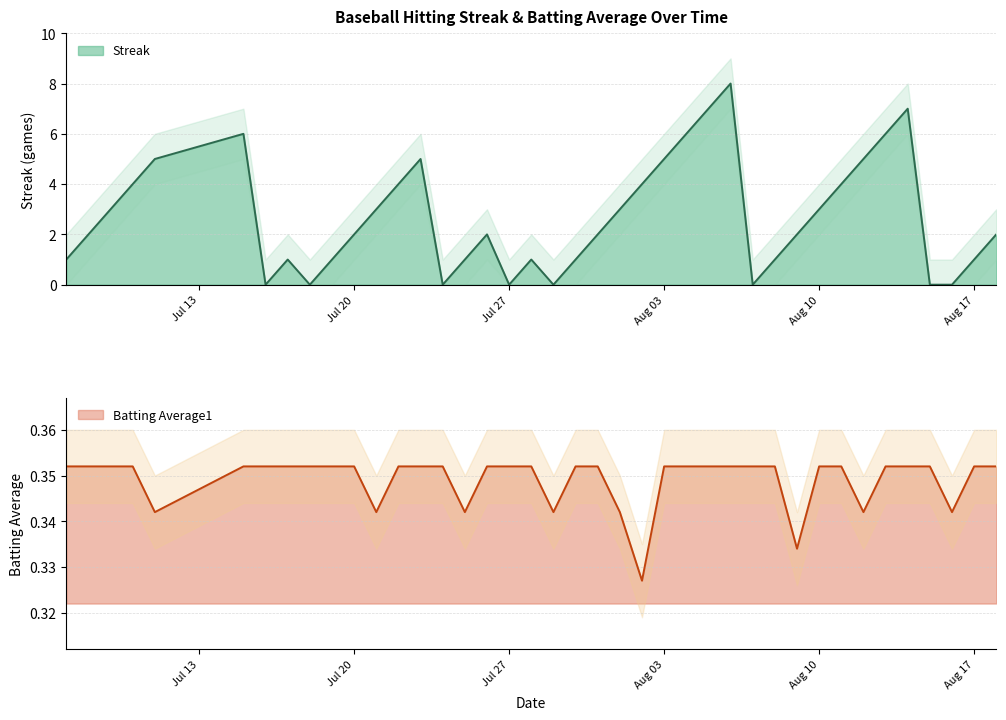

Reading left to right, extract all data points from this chart.

Streak: 1.0	2.0	3.0	4.0	5.0	6.0	0.0	1.0	0.0	1.0	2.0	3.0	4.0	5.0	0.0	1.0	2.0	0.0	1.0	0.0	1.0	2.0	3.0	4.0	5.0	6.0	7.0	8.0	0.0	1.0	2.0	3.0	4.0	5.0	6.0	7.0	0.0	0.0	1.0	2.0
Batting Average1: 0.4	0.4	0.4	0.4	0.3	0.4	0.4	0.4	0.4	0.4	0.4	0.3	0.4	0.4	0.4	0.3	0.4	0.4	0.4	0.3	0.4	0.4	0.3	0.3	0.4	0.4	0.4	0.4	0.4	0.4	0.3	0.4	0.4	0.3	0.4	0.4	0.4	0.3	0.4	0.4